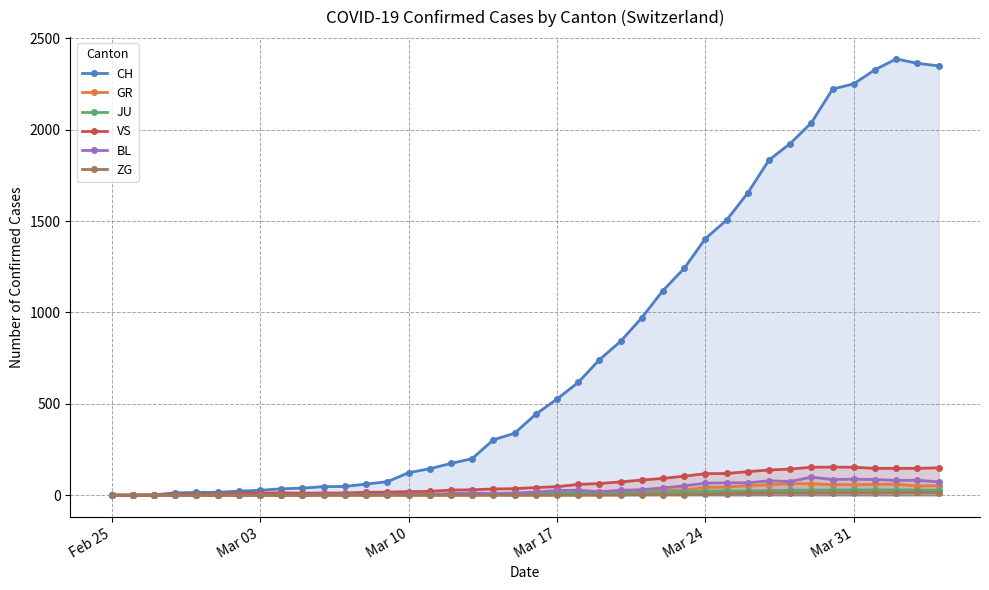

Which series has the largest total across all categories?

CH